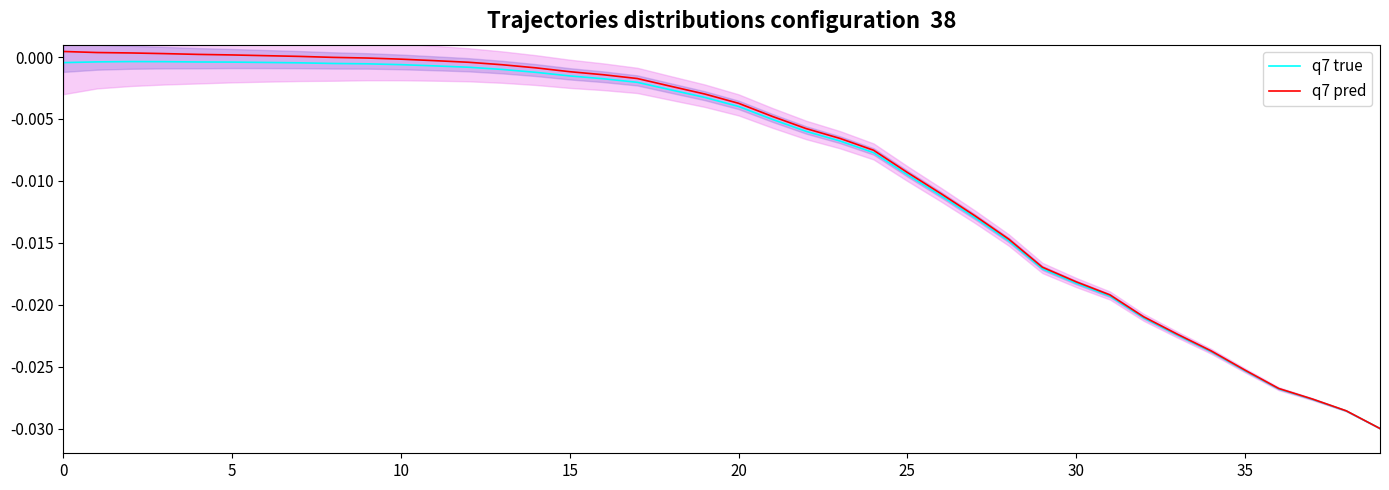

How many lines are shown in the chart?

2